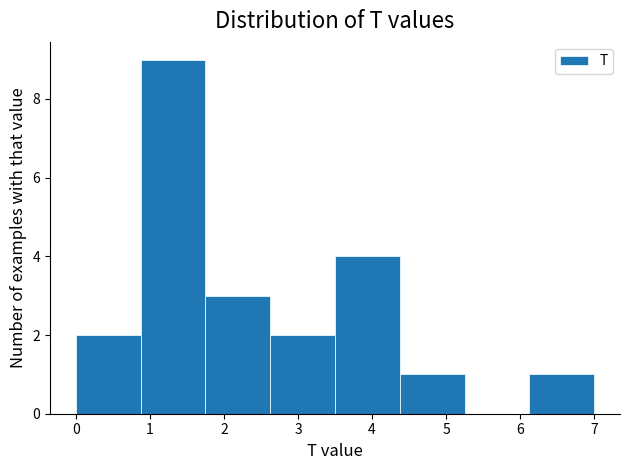

Reading left to right, transcribe this chart: for each bar, give the range it covers on the x-axis and its height. Neither the bar edges nor the heights are printed on the chart, so give them approximately, as read against the axes.

0.0 to 0.9: 2
0.9 to 1.8: 9
1.8 to 2.6: 3
2.6 to 3.5: 2
3.5 to 4.4: 4
4.4 to 5.3: 1
5.3 to 6.1: 0
6.1 to 7.0: 1